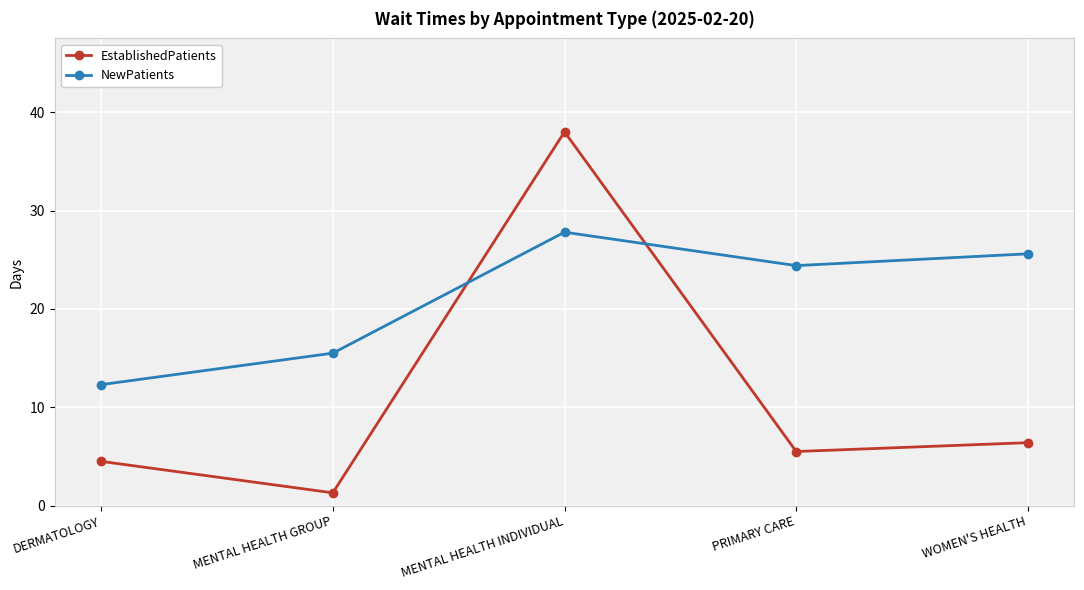

Reading left to right, transcribe all the data shown in this chart.

EstablishedPatients: 4.5	1.3	38.0	5.5	6.4
NewPatients: 12.3	15.5	27.8	24.4	25.6